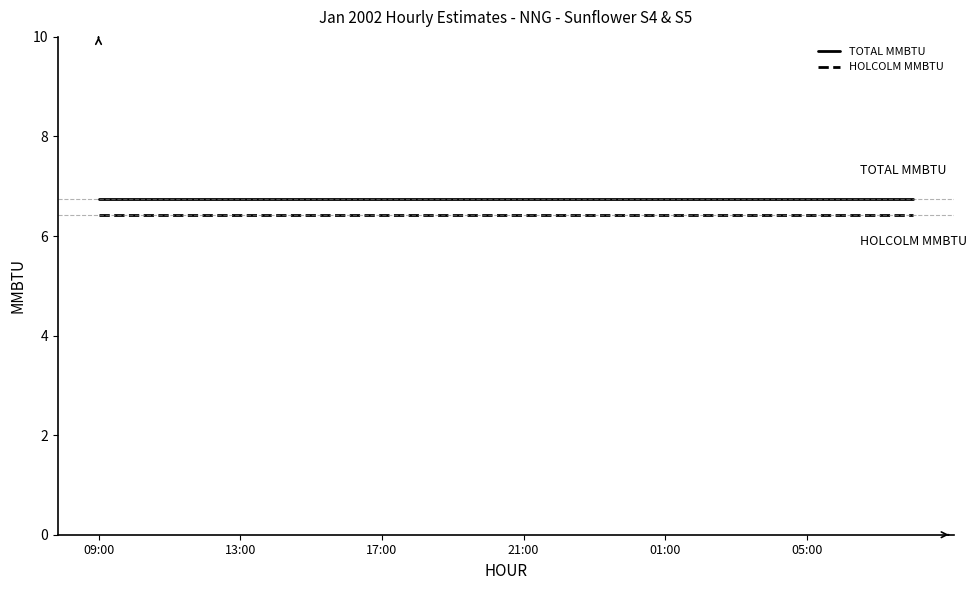

How many lines are shown in the chart?

2